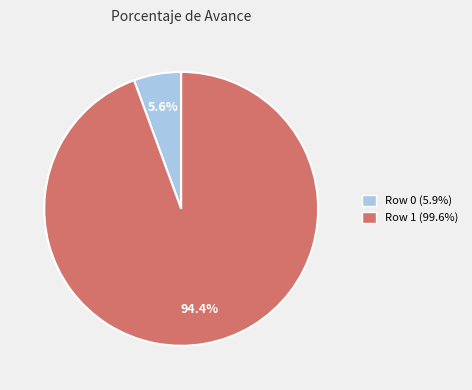

The Row 1 (99.6%) slice represents 94% of the pie. True or false?

True